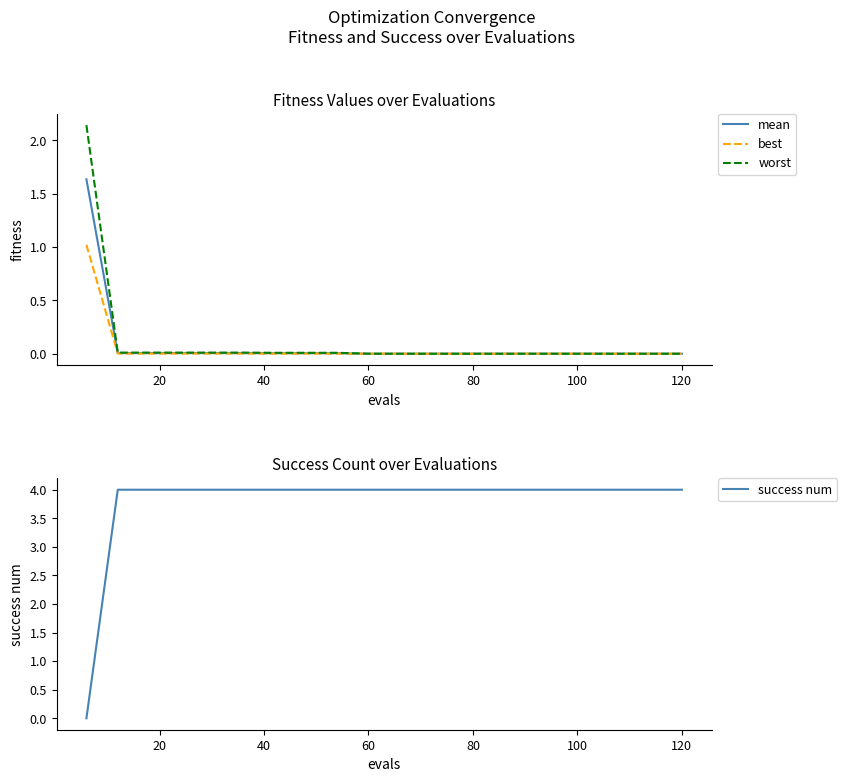

Reading left to right, list all the values displayed in this chart.

mean: 1.6	0.0	0.0	0.0	0.0	0.0	0.0	0.0	0.0	0.0	0.0	0.0	0.0	0.0	0.0	0.0	0.0	0.0	0.0	0.0
best: 1.0	0.0	0.0	0.0	0.0	0.0	0.0	0.0	0.0	0.0	0.0	0.0	0.0	0.0	0.0	0.0	0.0	0.0	0.0	0.0
worst: 2.1	0.0	0.0	0.0	0.0	0.0	0.0	0.0	0.0	0.0	0.0	0.0	0.0	0.0	0.0	0.0	0.0	0.0	0.0	0.0
success num: 0.0	4.0	4.0	4.0	4.0	4.0	4.0	4.0	4.0	4.0	4.0	4.0	4.0	4.0	4.0	4.0	4.0	4.0	4.0	4.0